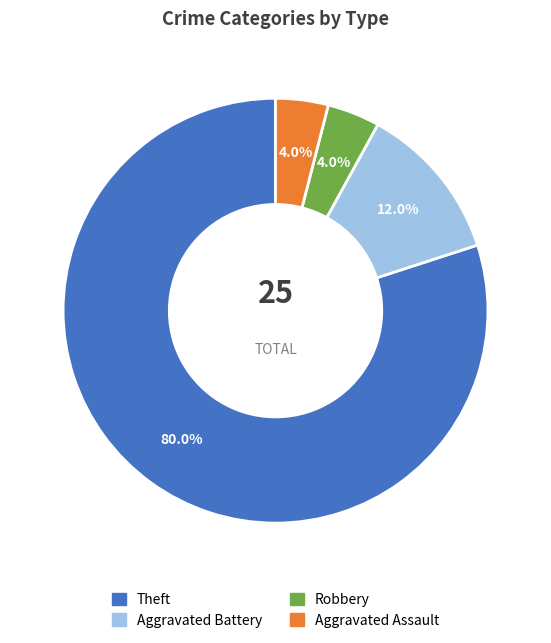

Does Aggravated Battery account for over 50% of the chart?

No